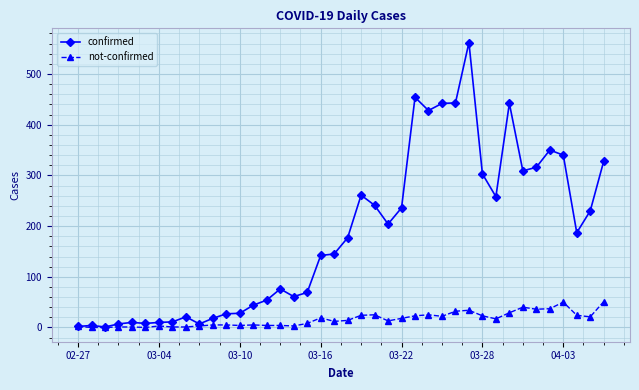

Which series has the largest total across all categories?

confirmed